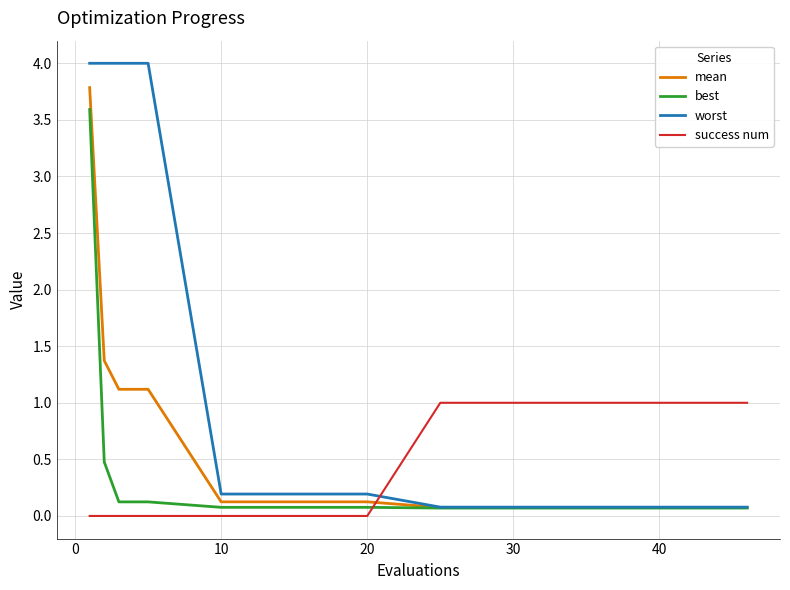

Which series has the largest range (max minus min)?

worst